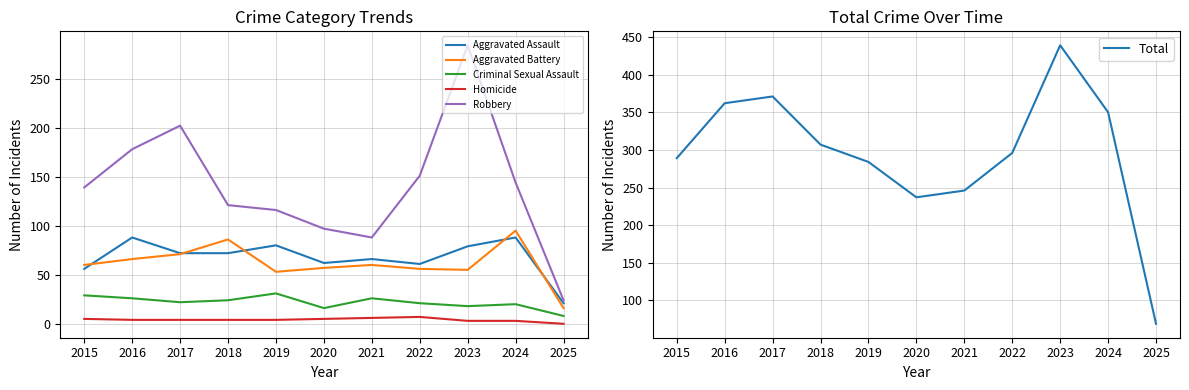

Which series has the largest range (max minus min)?

Total